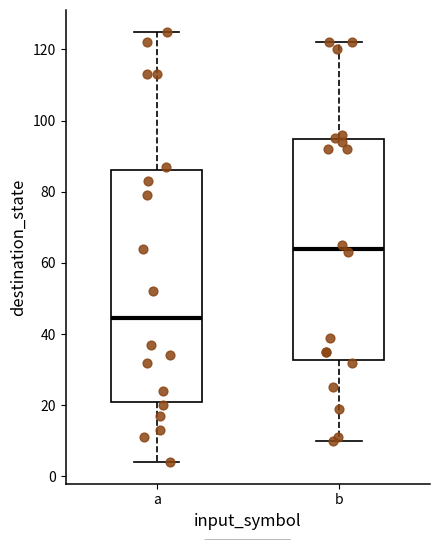

Reading left to right, transcribe this box plot: for each box, give where its median line is, the range the box spans, and where its two whiskers end, as read against the y-axis. The values are not printed on the chart, so give them approximately, as read against the axis.

a: median 44, box 22 to 86, whiskers 4 to 126
b: median 64, box 32 to 94, whiskers 10 to 122